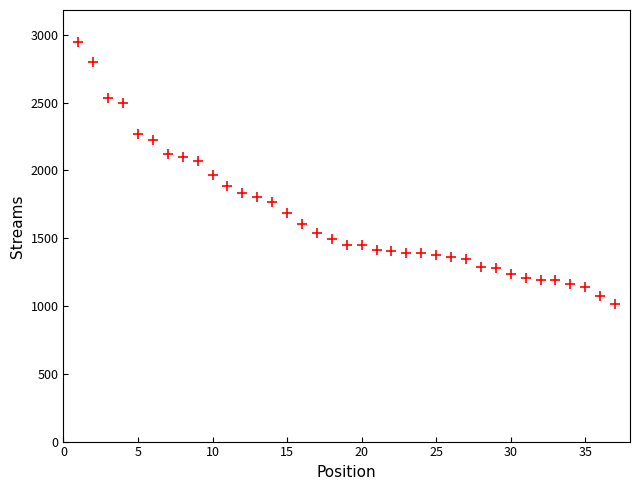

What is the range of X values (max minus min)?

36